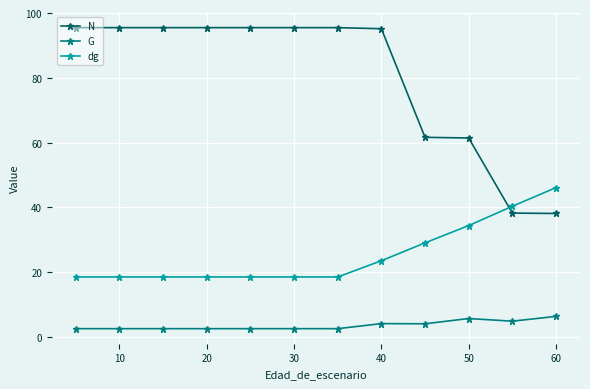

Count the number of data series in this chart.

3